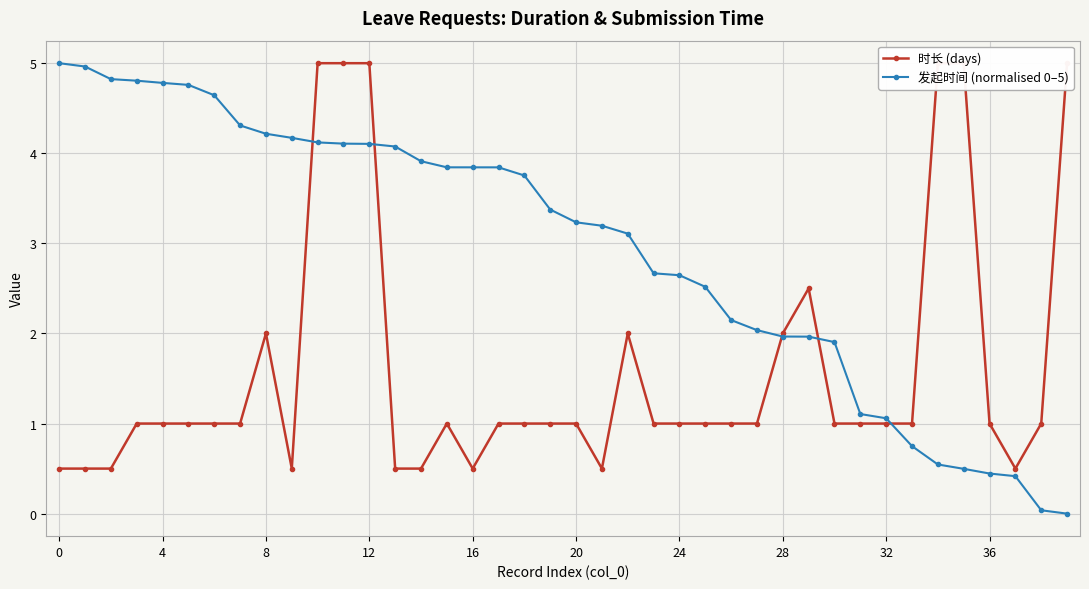

At which label does 发起时间 (normalised 0–5) reach its minimum?

39